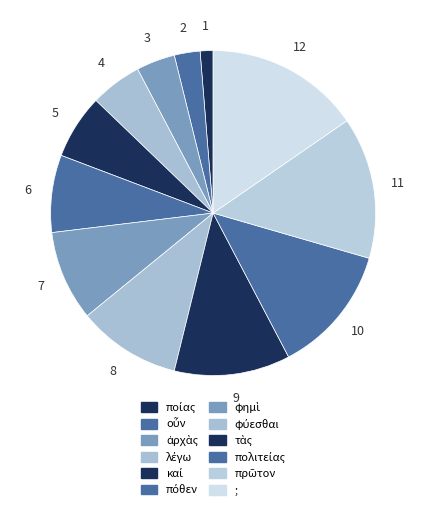

Is there any slice that represents more than half of the pie?

No